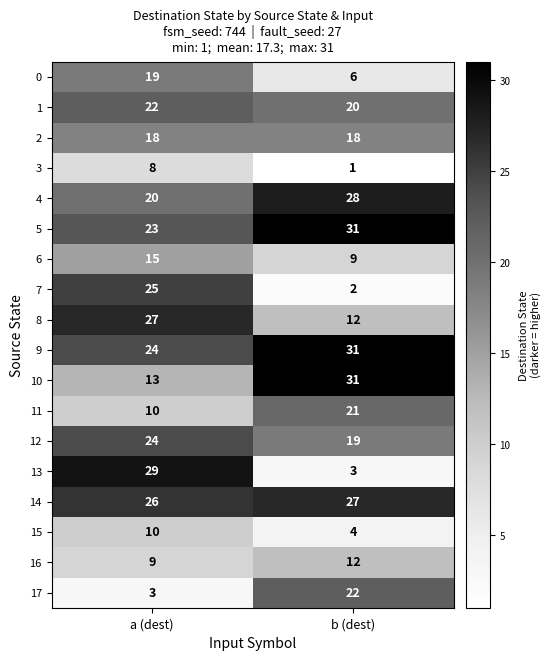

What is the approximate value of 13 at a (dest)?

29